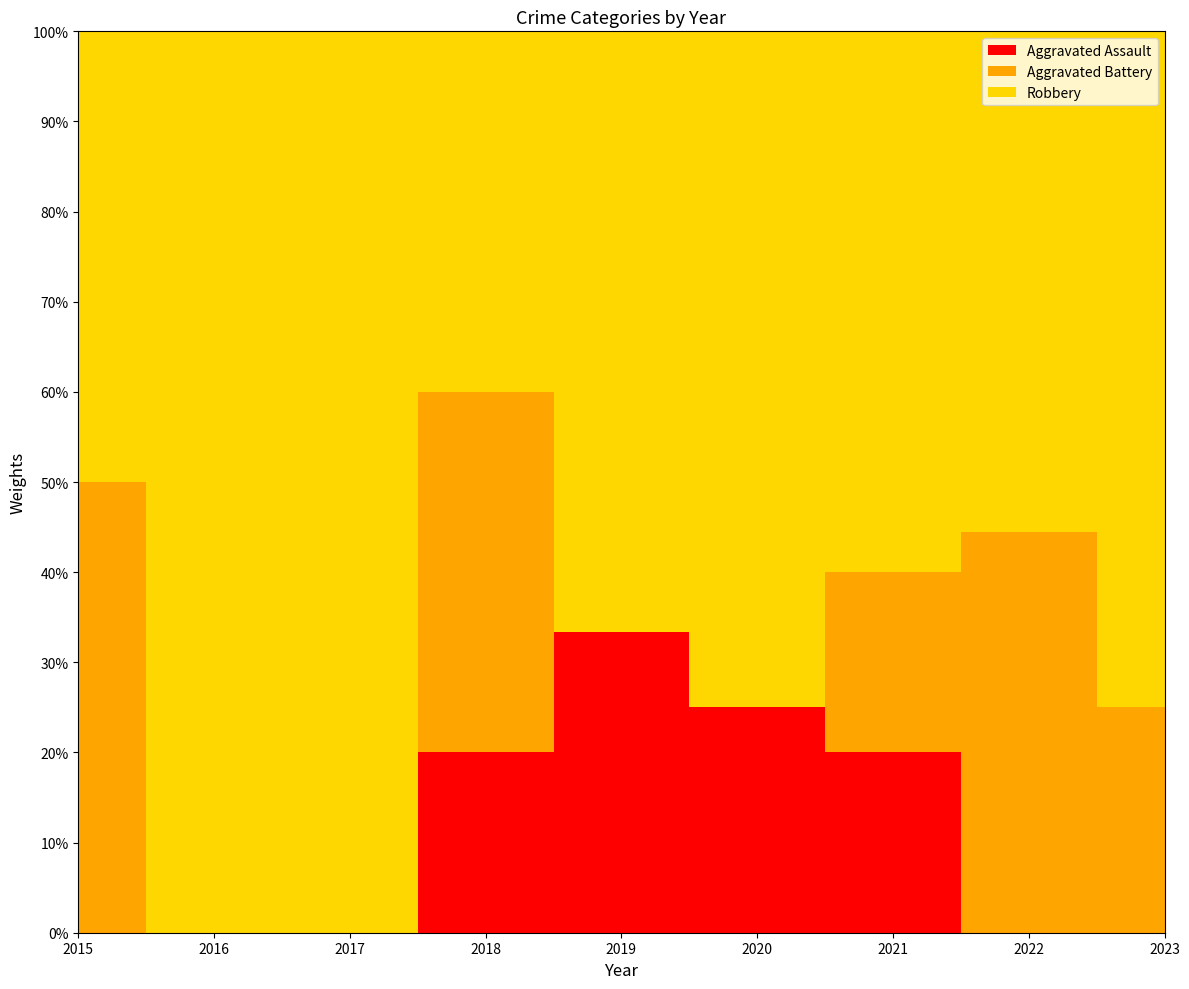

True or false: Aggravated Assault has a value of 3 at 2019.

False